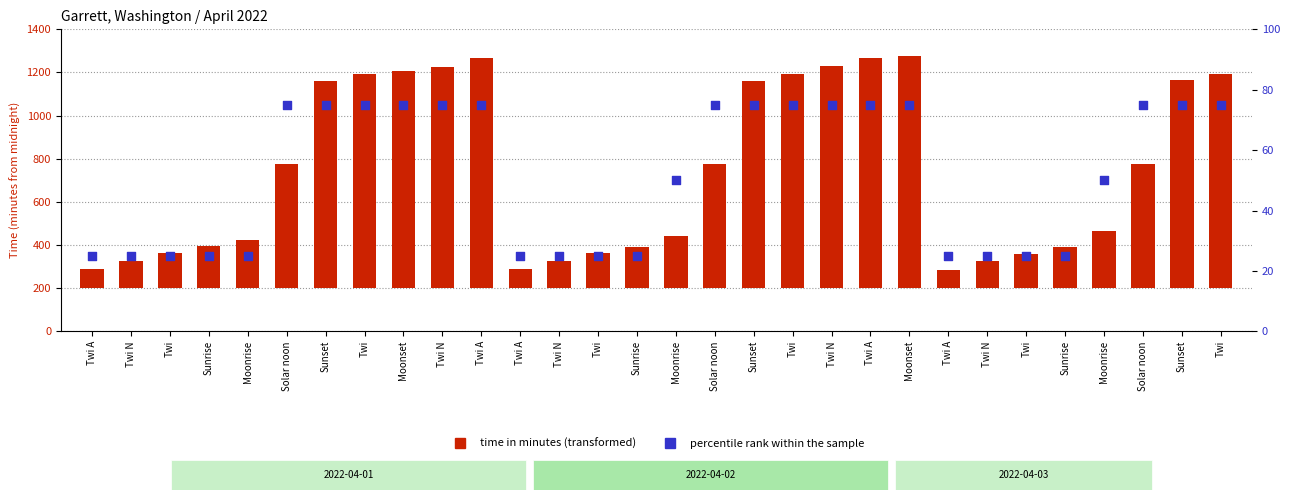

What are all the series names shown in the legend?

time in minutes (transformed), percentile rank within the sample